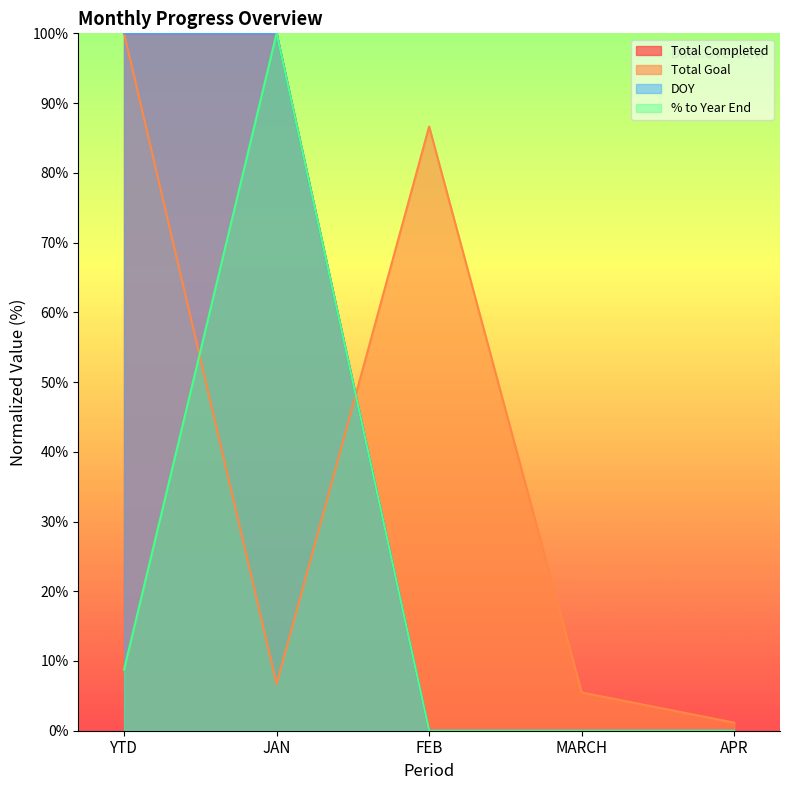

The Total Completed series shows 0.0 at FEB. True or false?

True